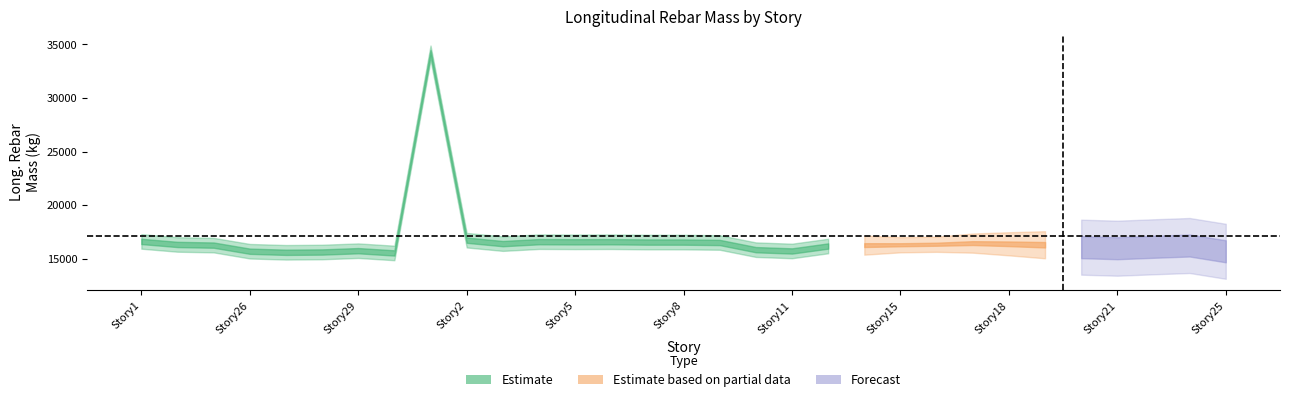

Where is the data nearest to the value 24881?

1